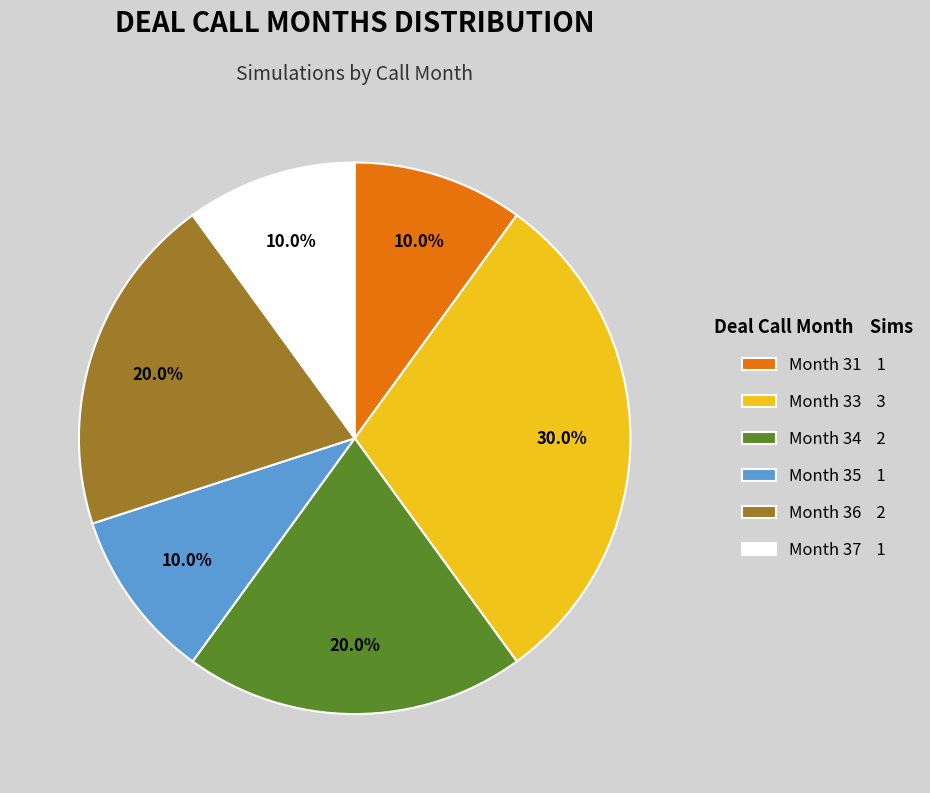

Between Month 33 3 and Month 36 2, which is larger?

Month 33 3